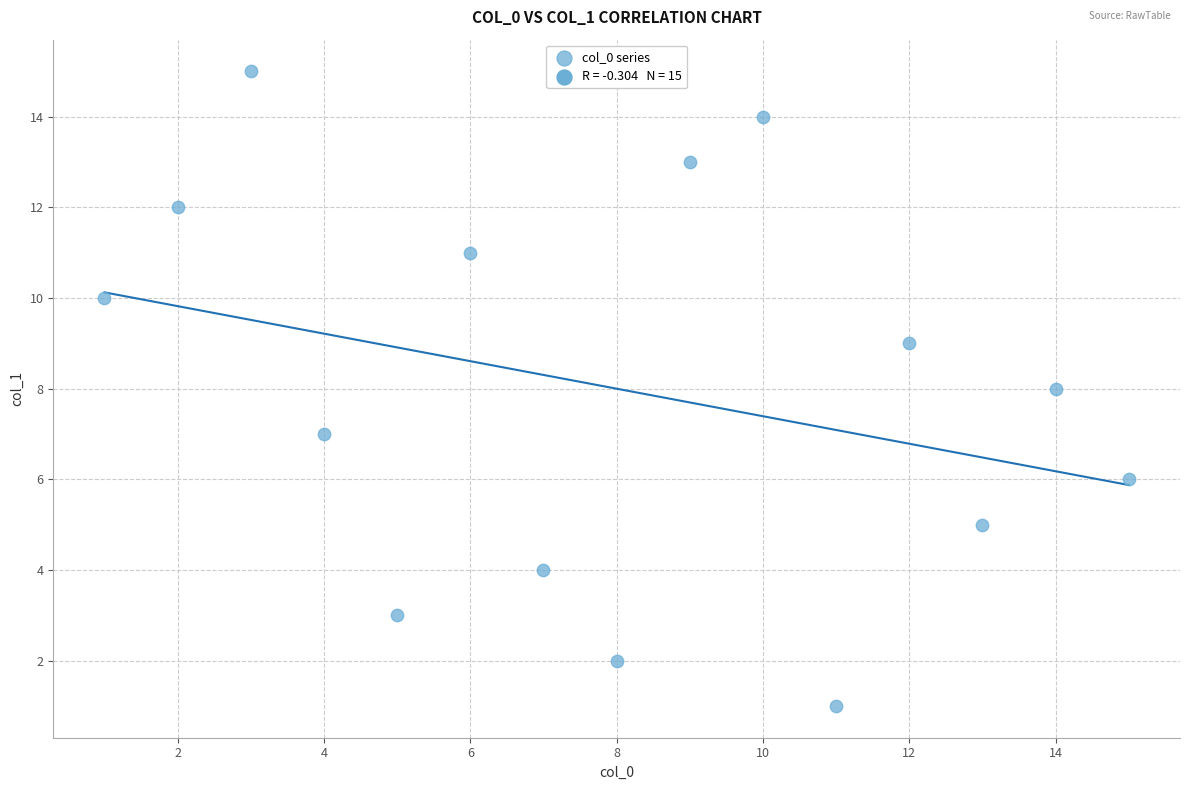

What is the range of X values (max minus min)?

14